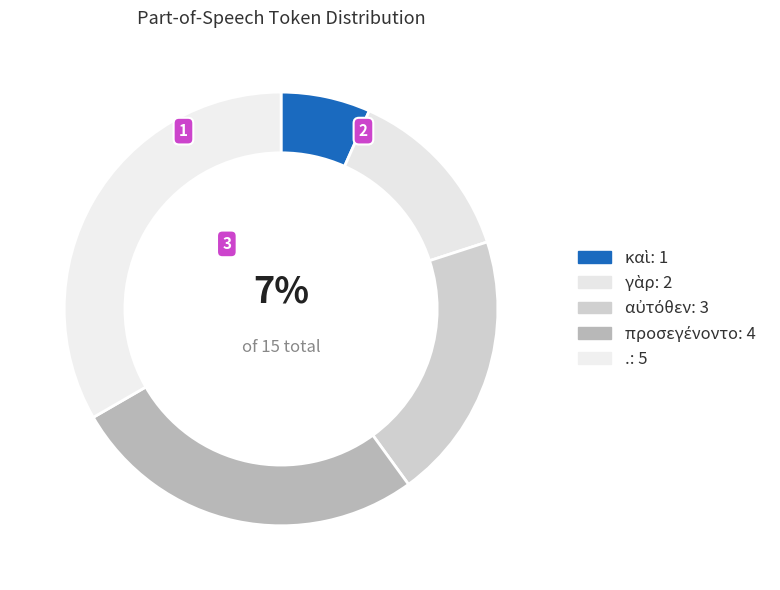

The αὐτόθεν slice represents 20% of the pie. True or false?

True